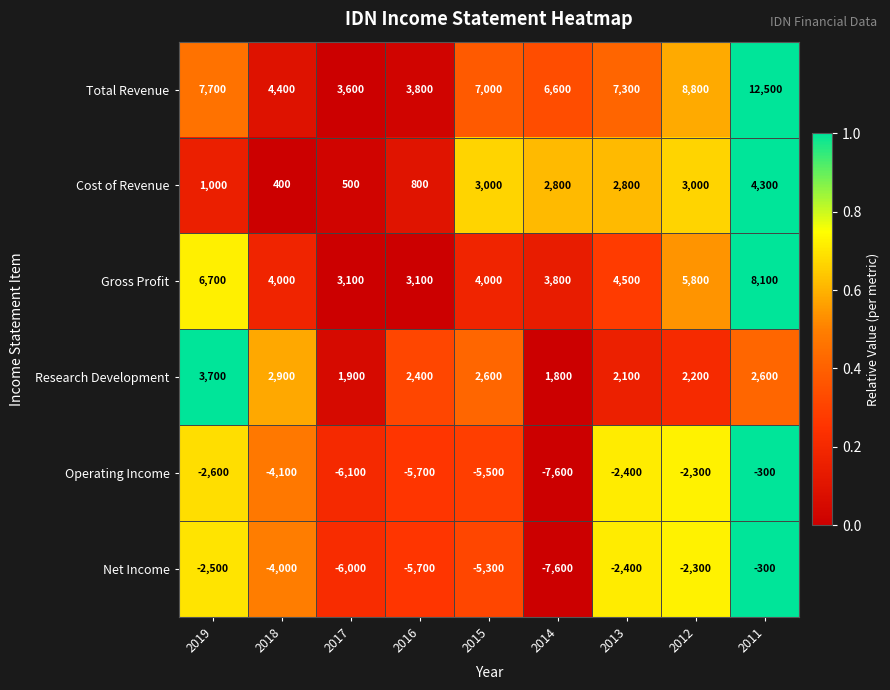

How many distinct data groups are displayed?

6